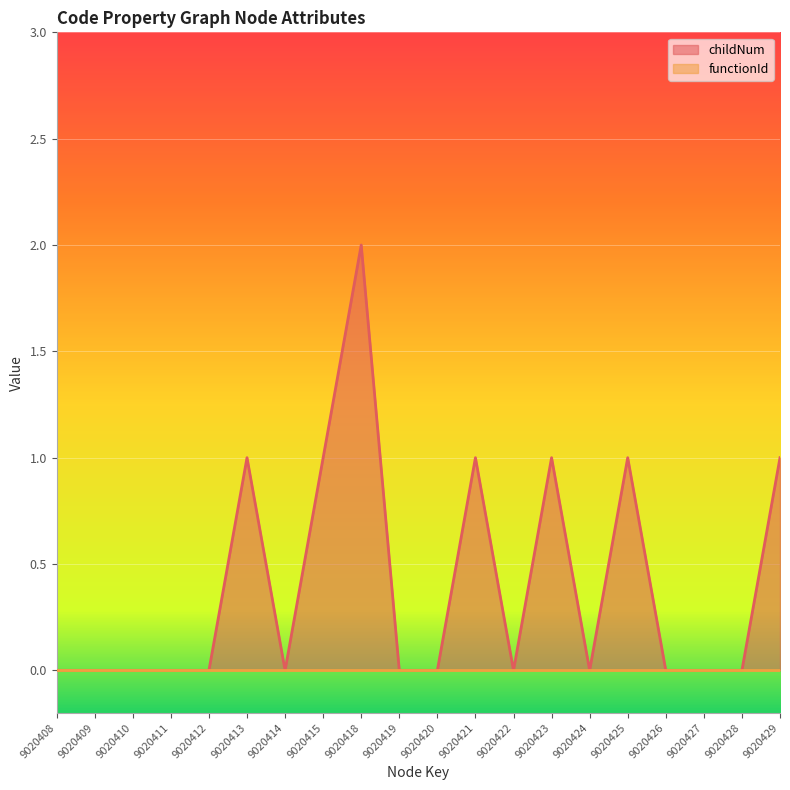

Reading left to right, transcribe all the data shown in this chart.

9020408=0	9020409=0	9020410=0	9020411=0	9020412=0	9020413=1	9020414=0	9020415=1	9020418=2	9020419=0	9020420=0	9020421=1	9020422=0	9020423=1	9020424=0	9020425=1	9020426=0	9020427=0	9020428=0	9020429=1